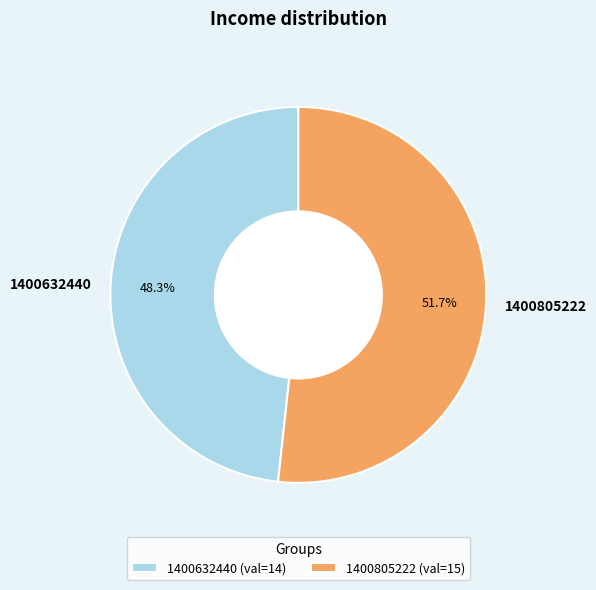

True or false: 1400805222 accounts for 52% of the total.

True